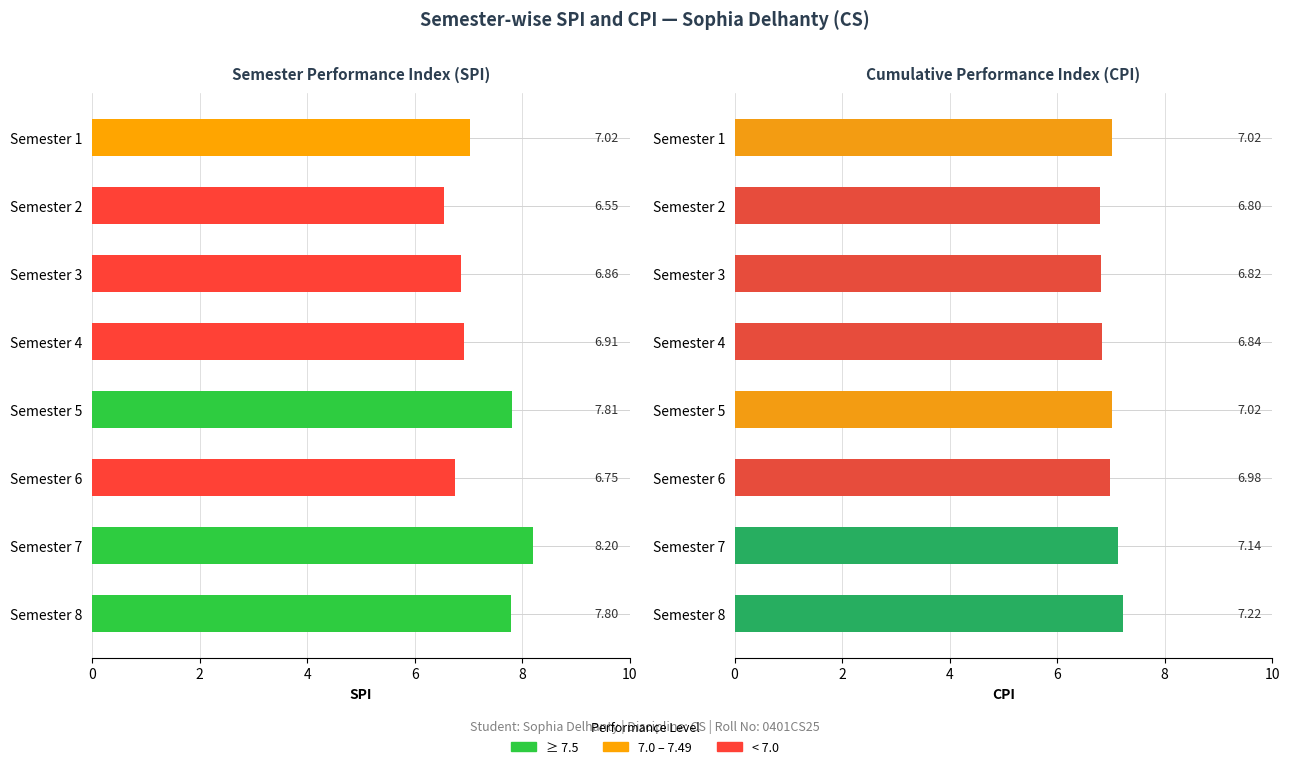

True or false: CPI has a value of 12.6 at 8.

False